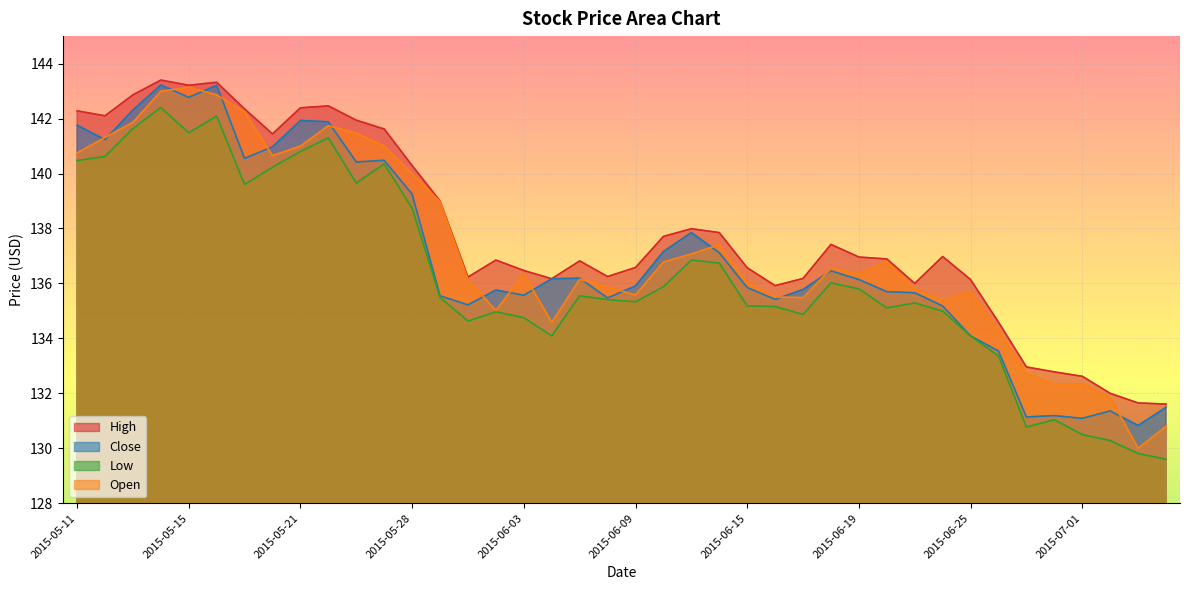

List the series in order of their overall mean, highest first.

High, Open, Close, Low